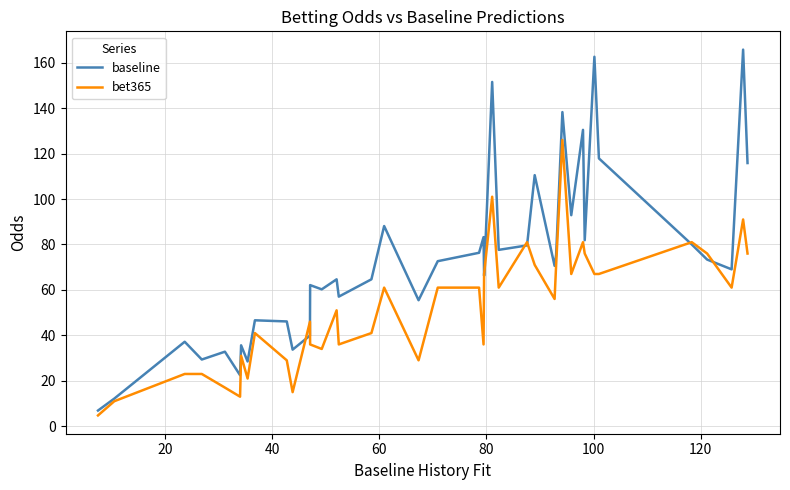

What is the minimum value for baseline?

6.9